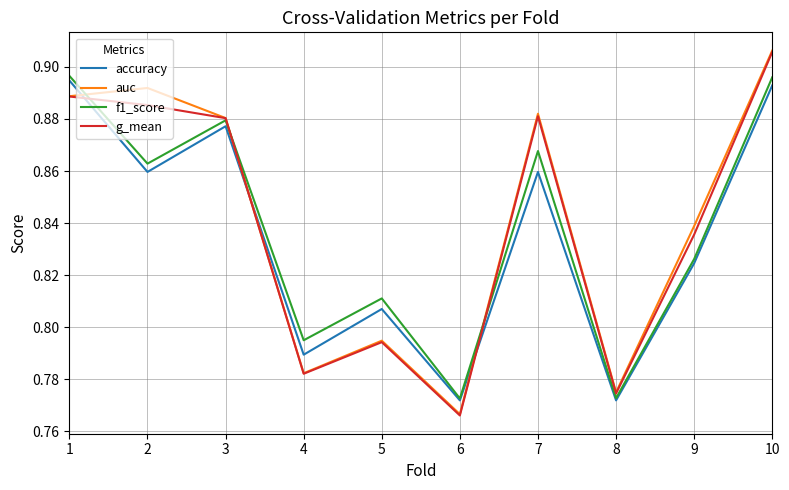

Where is auc nearest to the value 0?

6